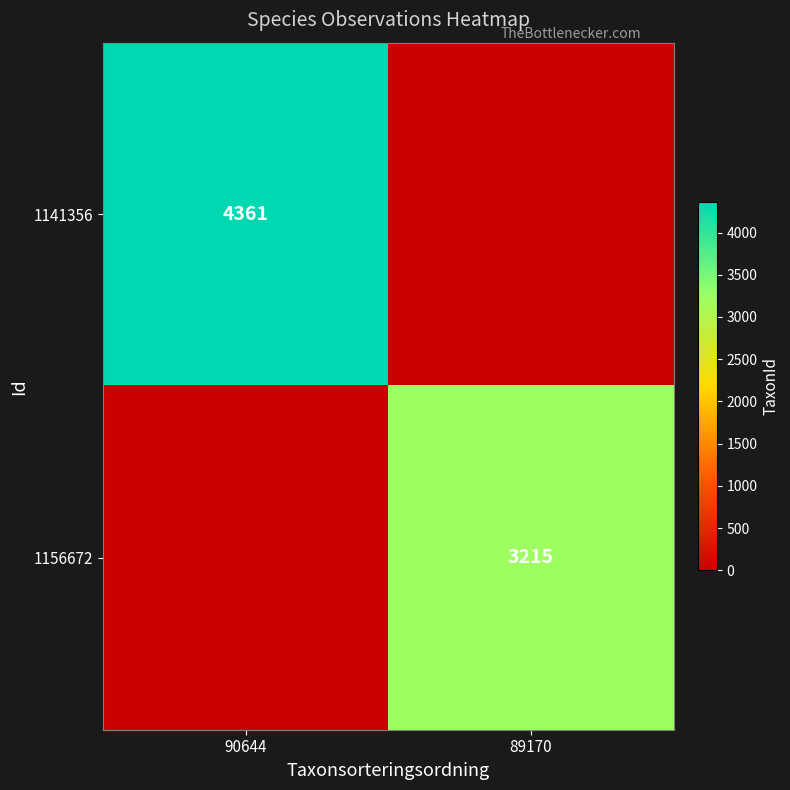

The 1141356 series shows 4361 at 90644. True or false?

True